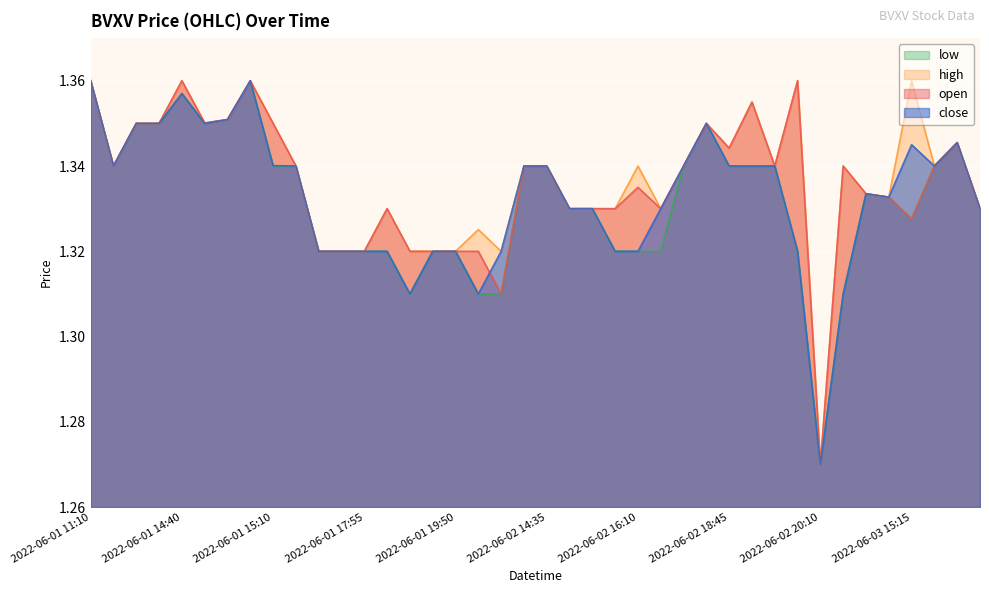

What is the highest value of the low series?

1.4